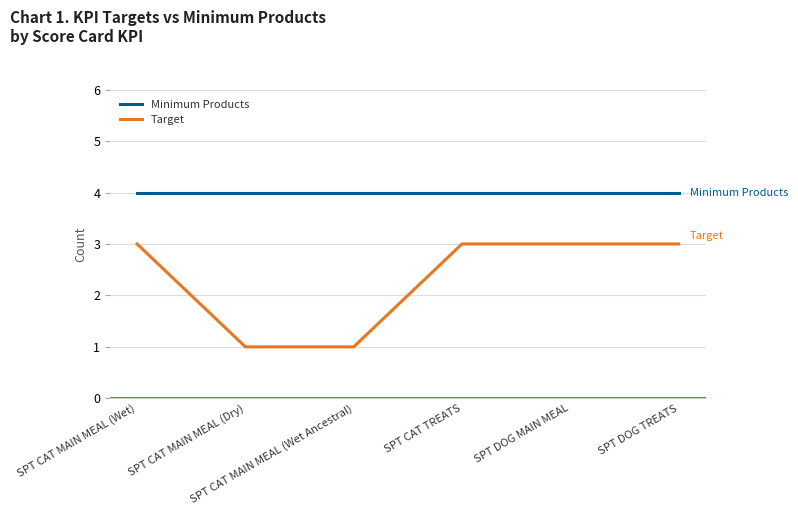

What is the sum of the Target values at SPT DOG TREATS and SPT CAT MAIN MEAL (Dry)?

4